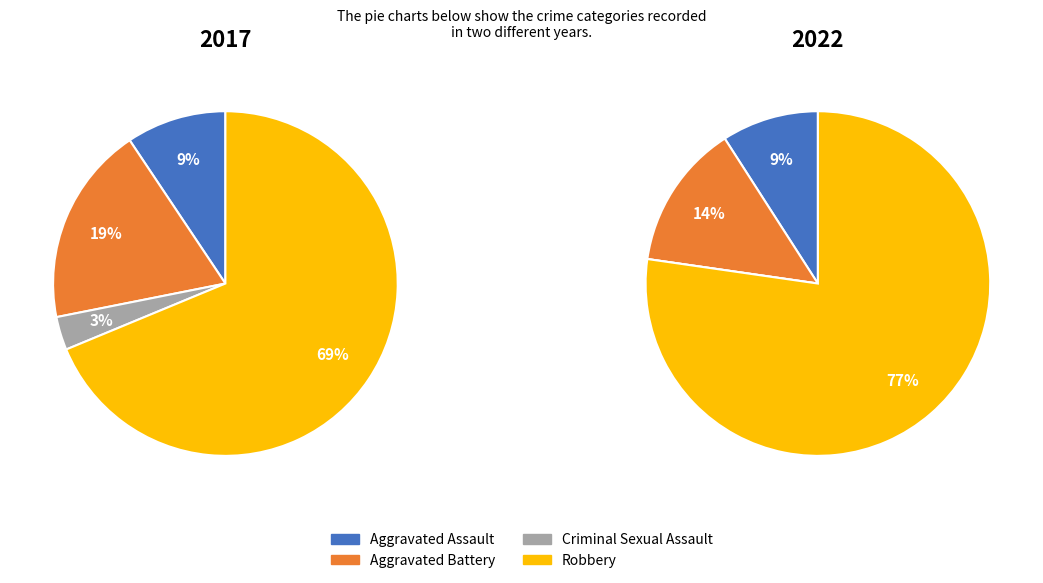

Which slice is the smallest?

Criminal Sexual Assault